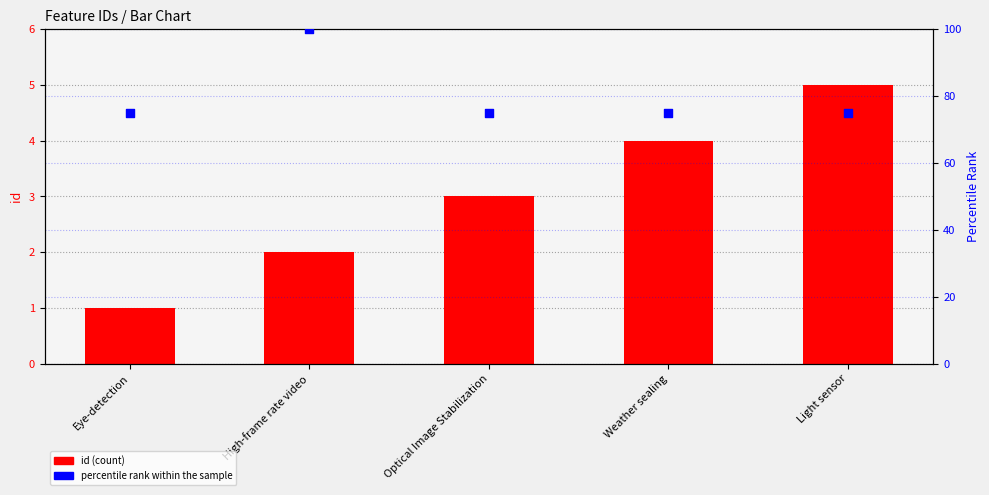

At how many categories does at least one series exceed 90?

1